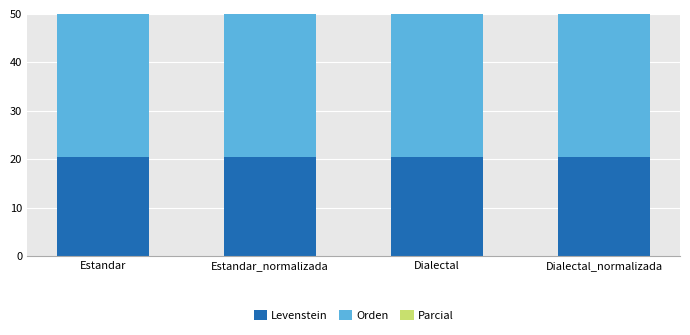

Reading right to left, extract all data points from this chart.

Levenstein: Dialectal_normalizada=20.5	Dialectal=20.4	Estandar_normalizada=20.5	Estandar=20.4
Orden: Dialectal_normalizada=37.1	Dialectal=37.1	Estandar_normalizada=37.1	Estandar=37.1
Parcial: Dialectal_normalizada=39.7	Dialectal=37.4	Estandar_normalizada=39.7	Estandar=37.4